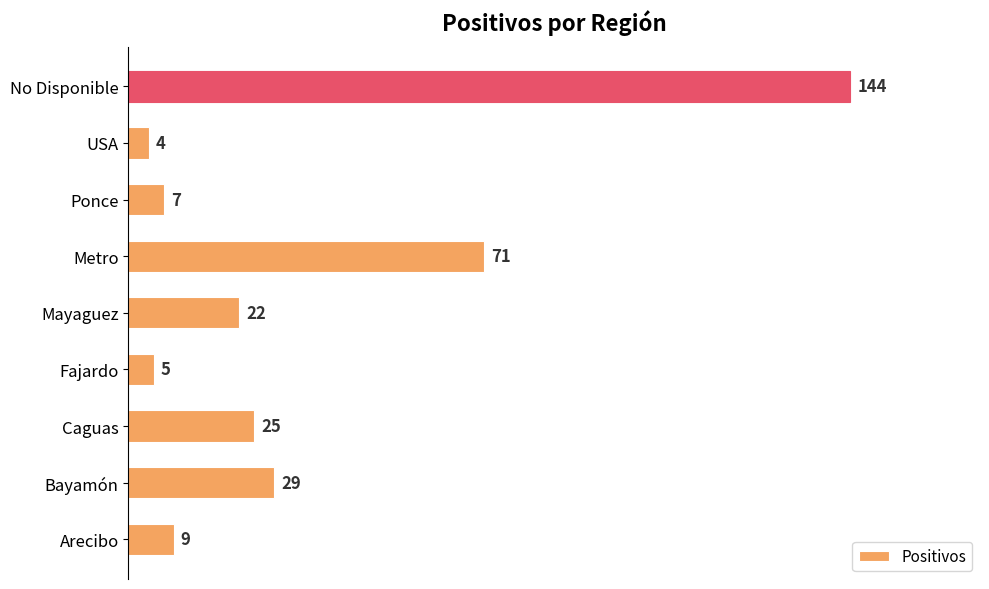

What is the maximum value shown in the chart?

144